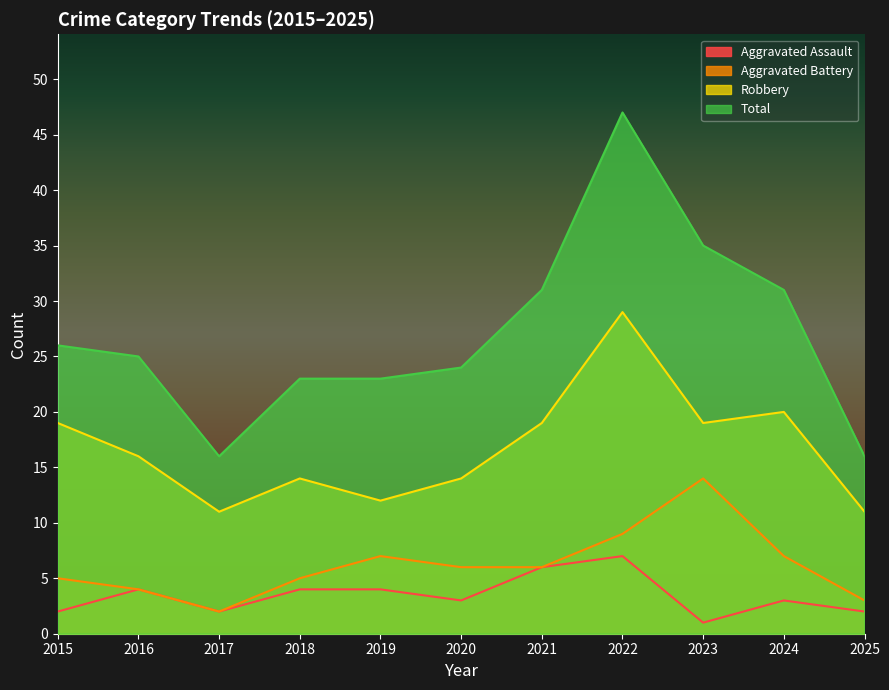

What is the approximate value of Aggravated Battery at 2024?

7